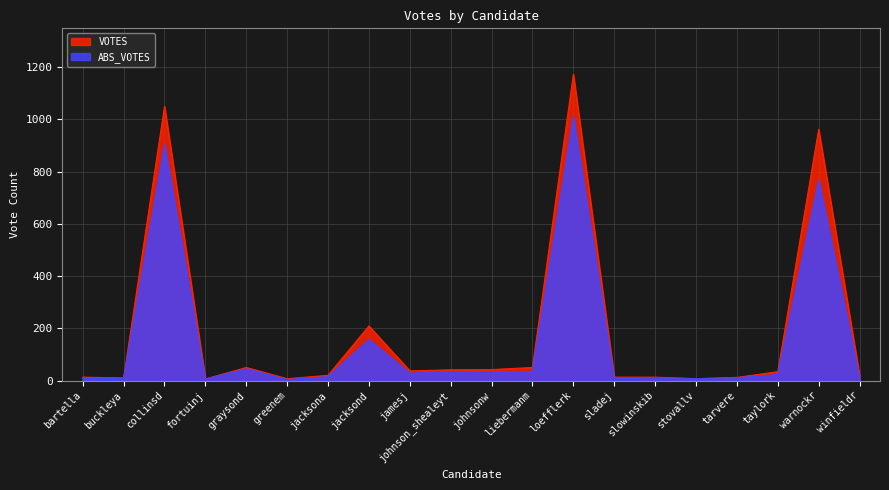

What is the maximum value for VOTES?

1173